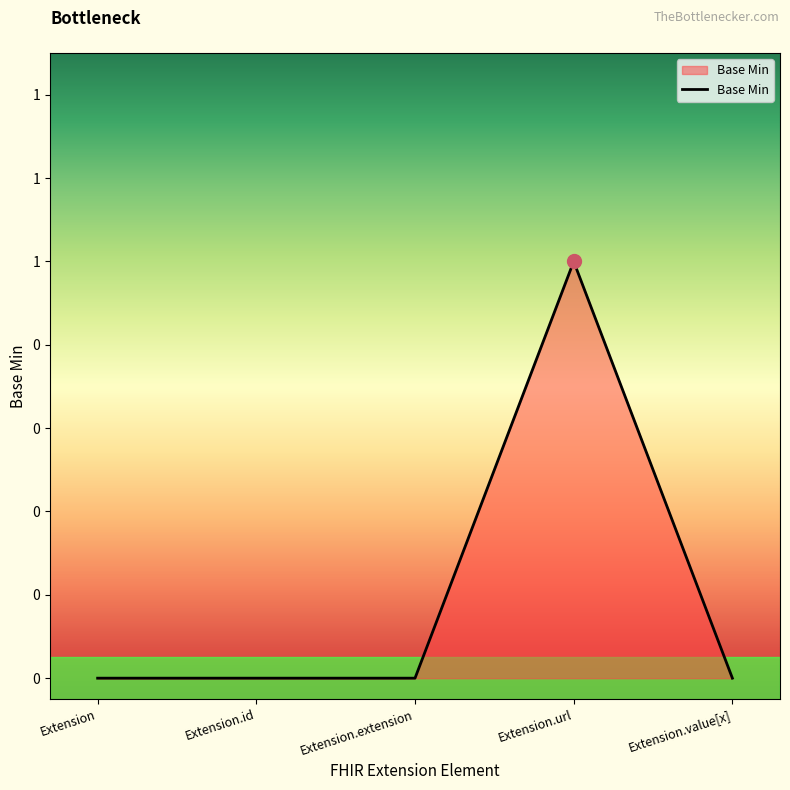

Does the chart have visible grid lines?

No